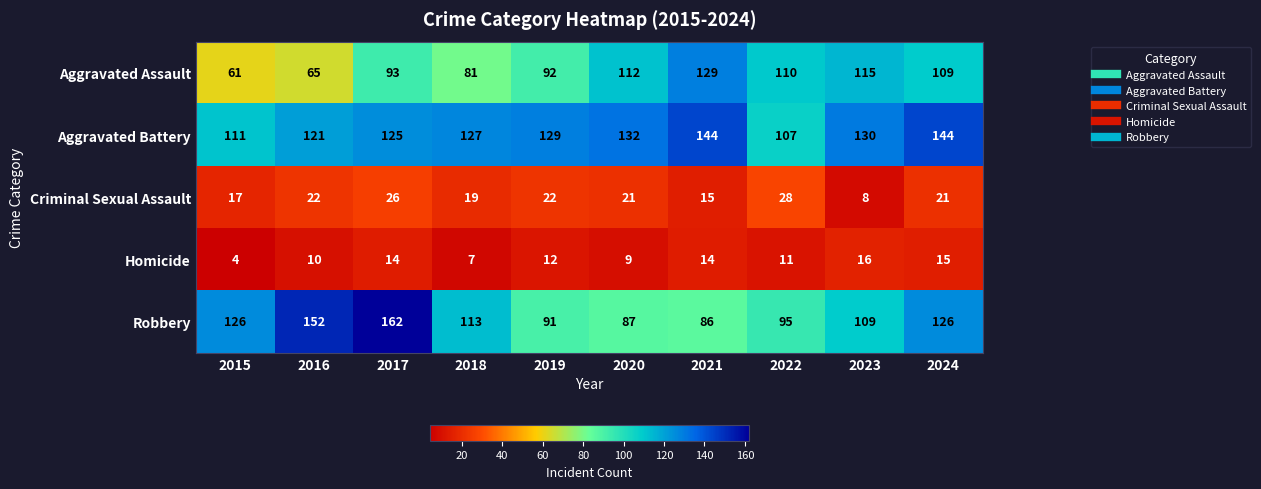

Which series changed the most between 2020 and 2021?

Aggravated Assault